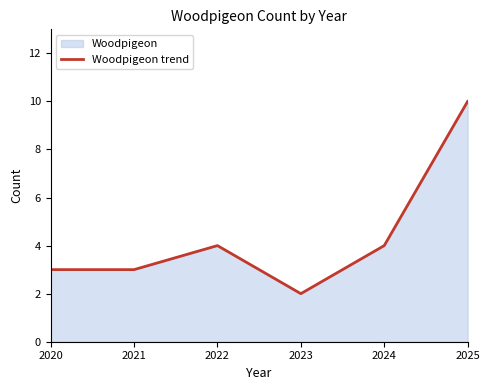

How many lines are shown in the chart?

1